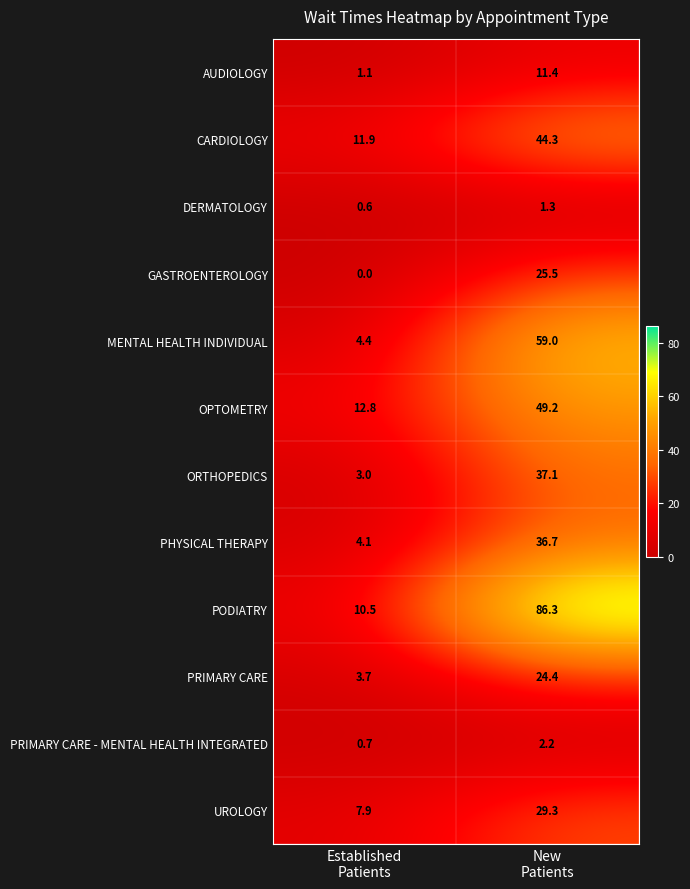

What is the sum of all PRIMARY CARE - MENTAL HEALTH INTEGRATED values?

2.9